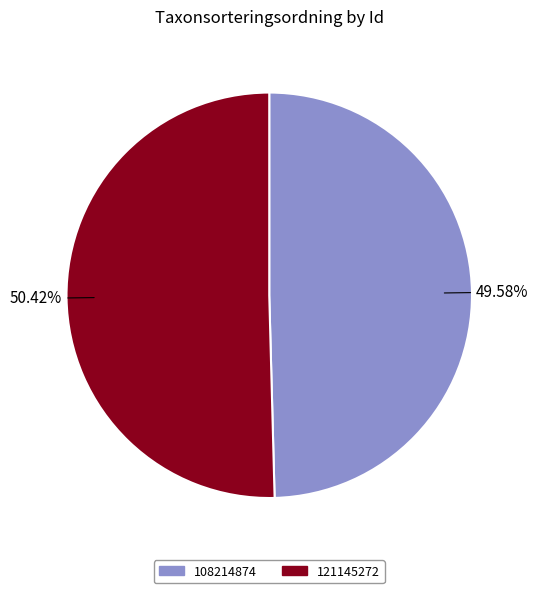

What portion of the pie excludes 108214874?

50.4%